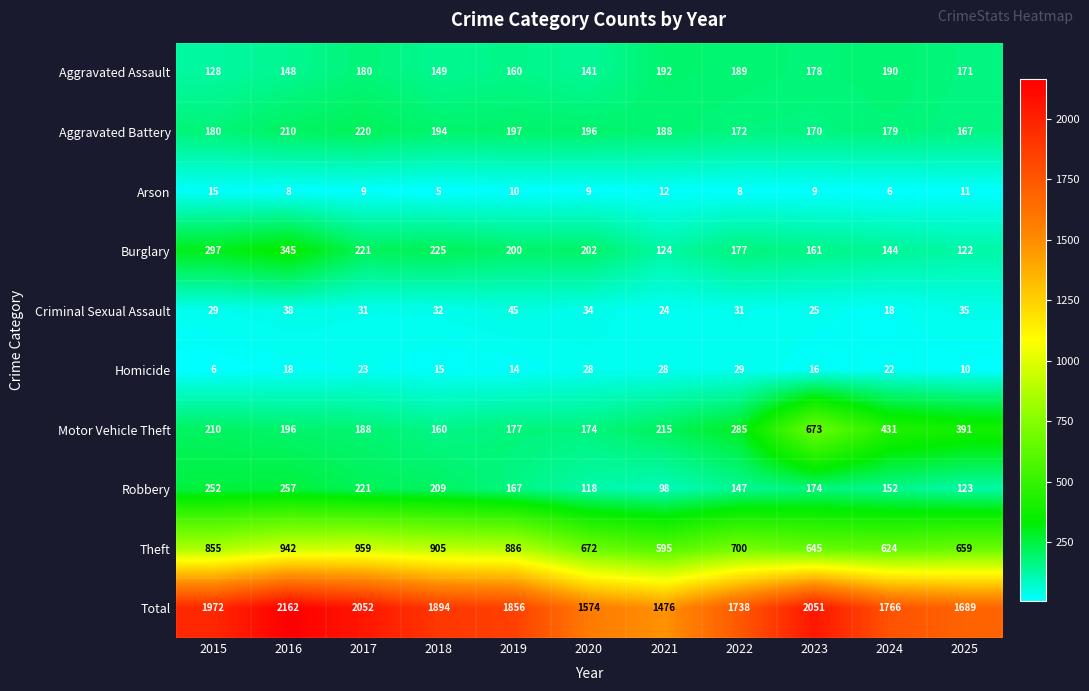

Which series changed the most between 2018 and 2025?

Theft